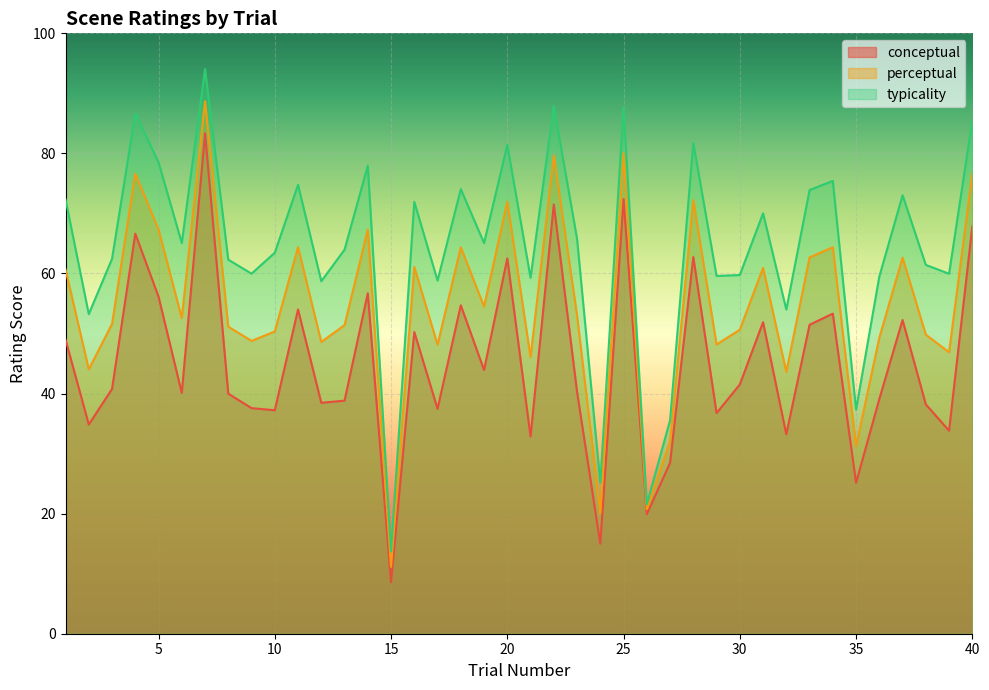

What is the total value across all series at 5?

202.0